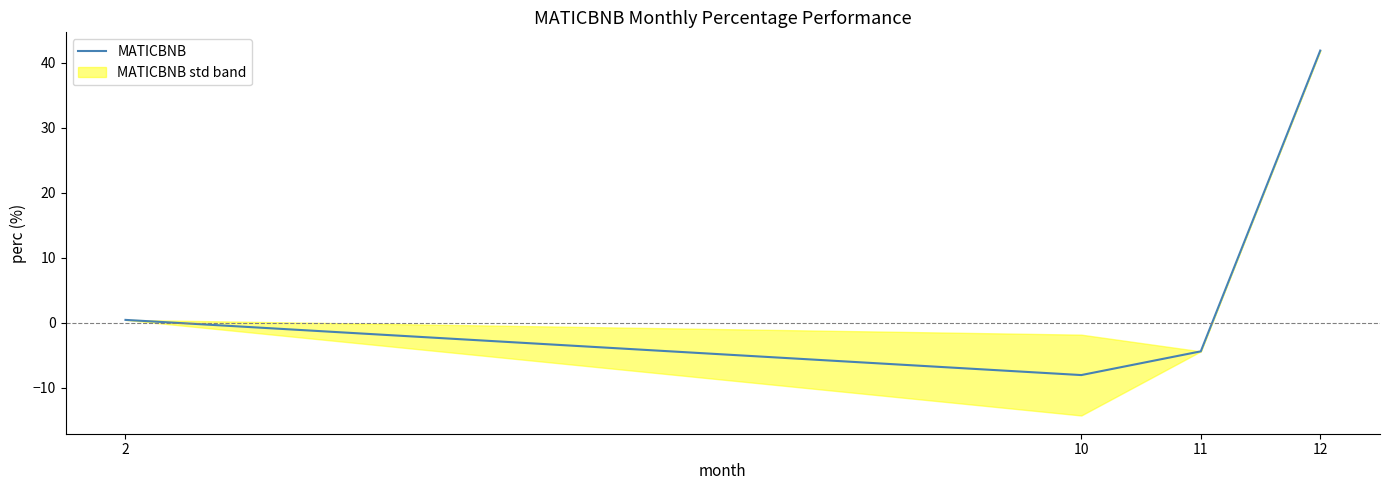

What is the minimum value shown in the chart?

-8.1